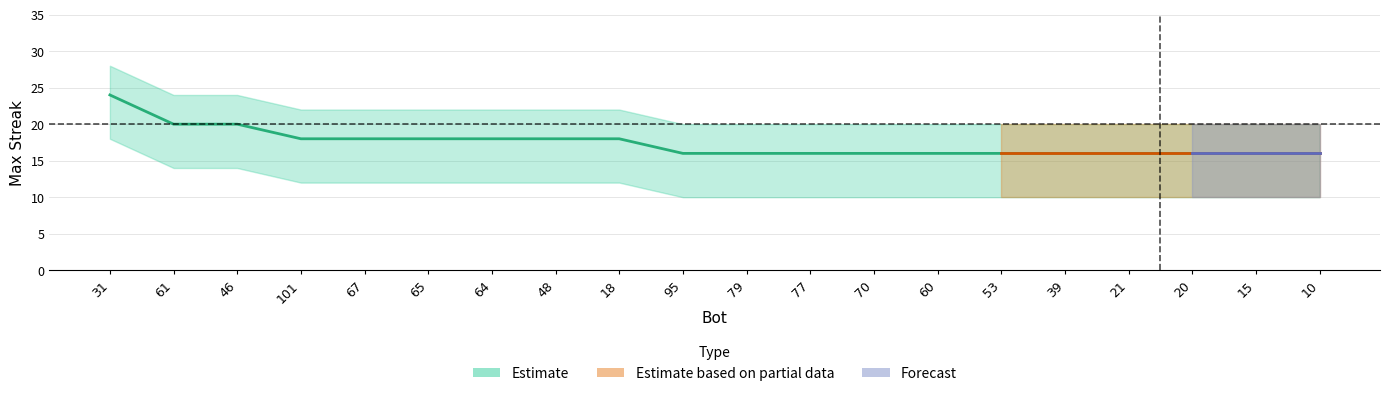

Which has a higher value, 77 or 46?

46